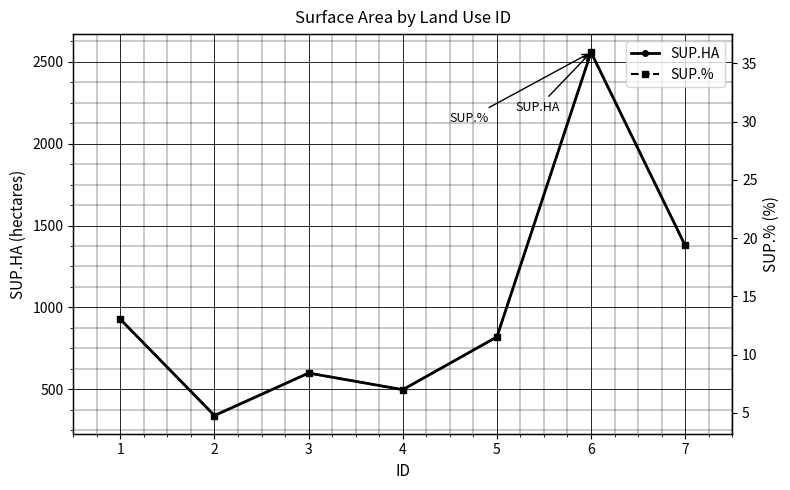

Between 4 and 7, which series saw the biggest shift?

SUP.HA